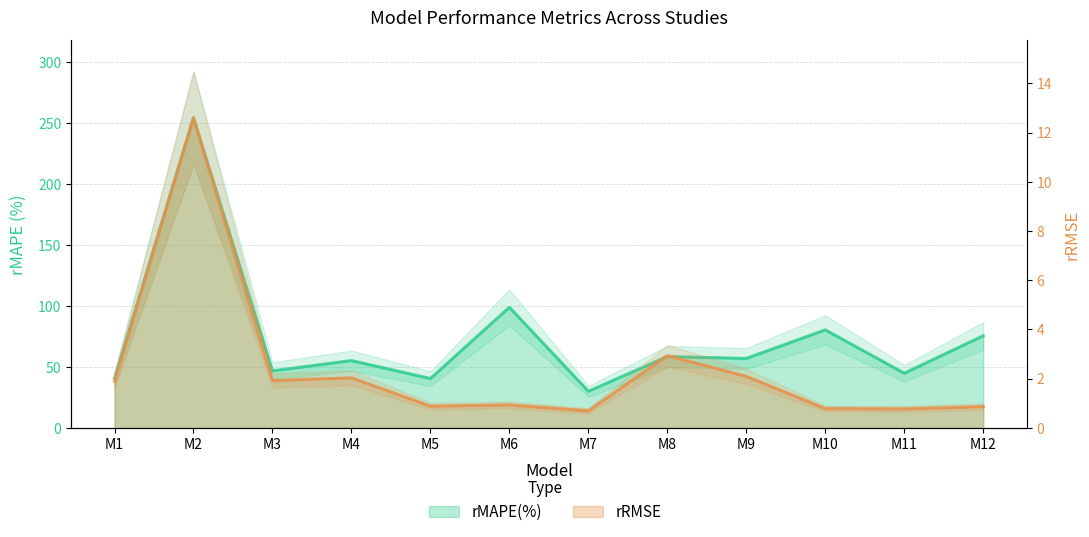

What value does the rMAPE(%) series have at M12?

75.5